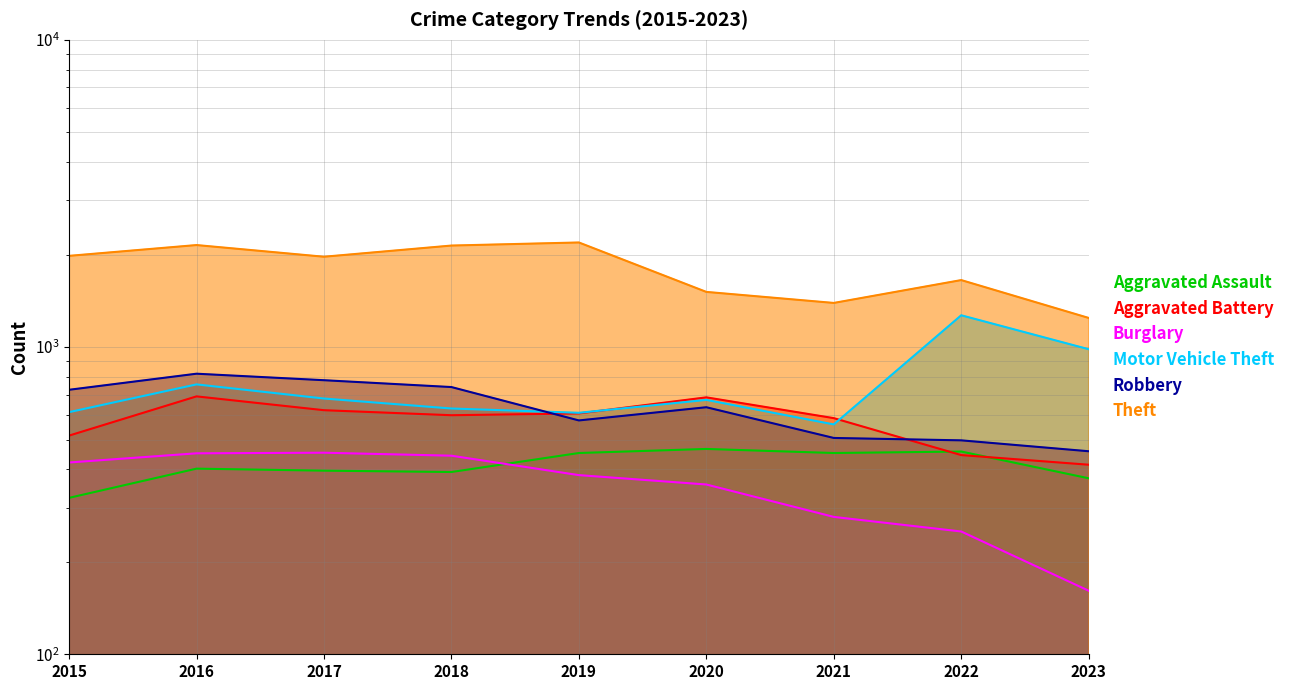

True or false: Burglary and Aggravated Battery intersect in this chart.

False